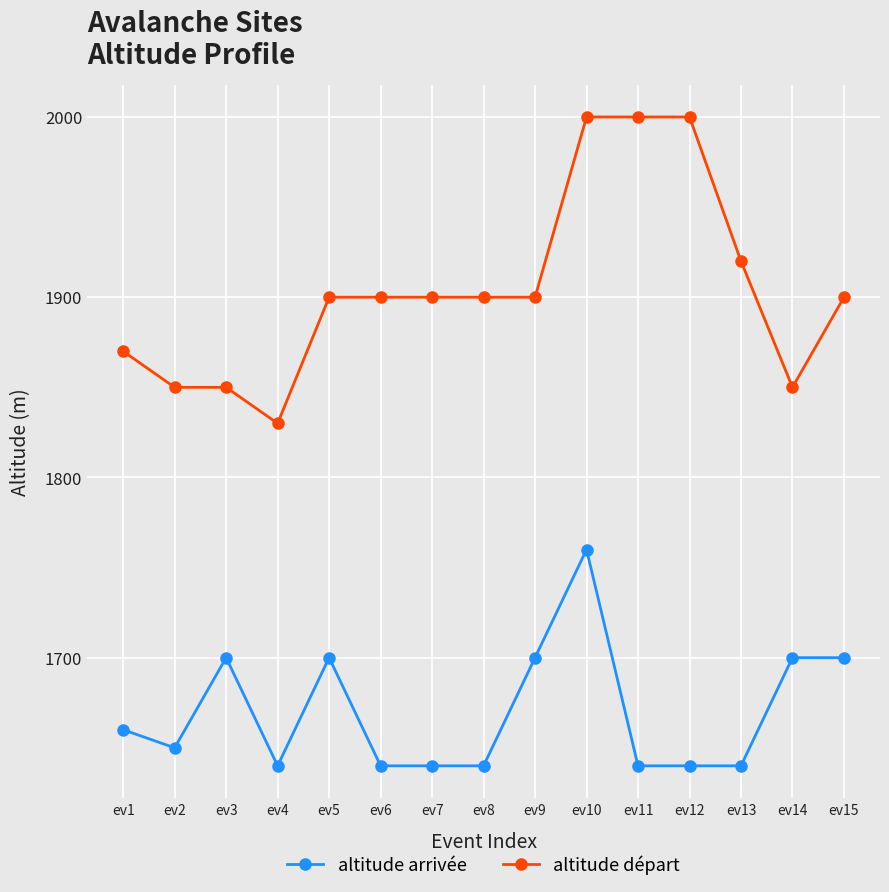

What is the sum of the altitude départ values at ev4 and ev8?

3730